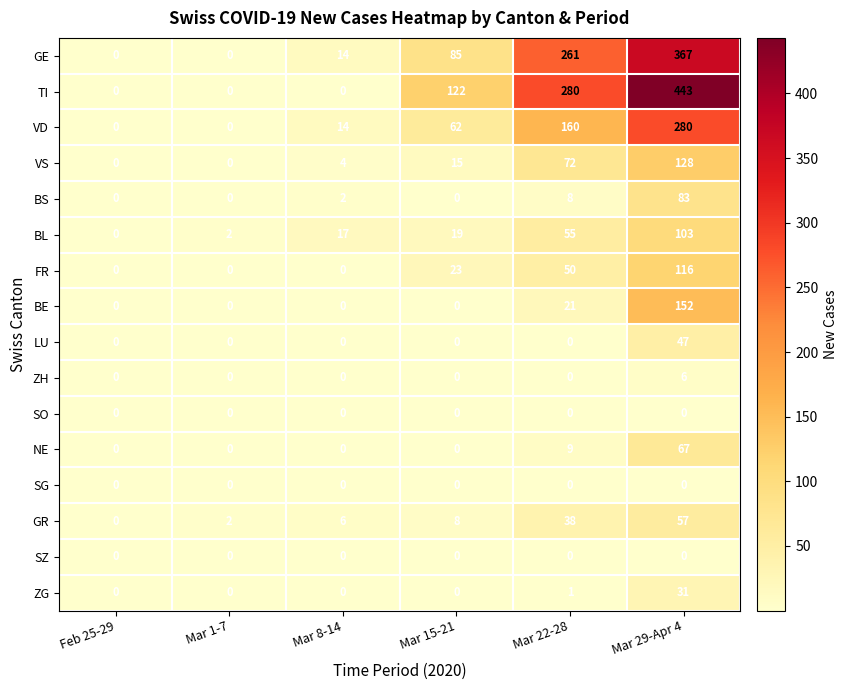

What is the sum of the GE values at Feb 25-29 and Mar 15-21?

85